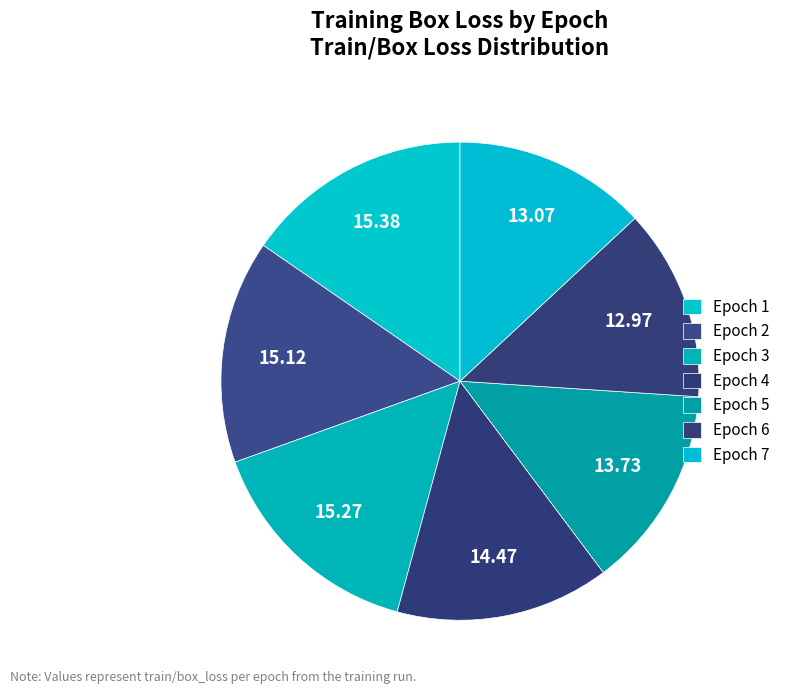

To the nearest percent, what is the combined percentage of Epoch 7 and Epoch 3?

28%